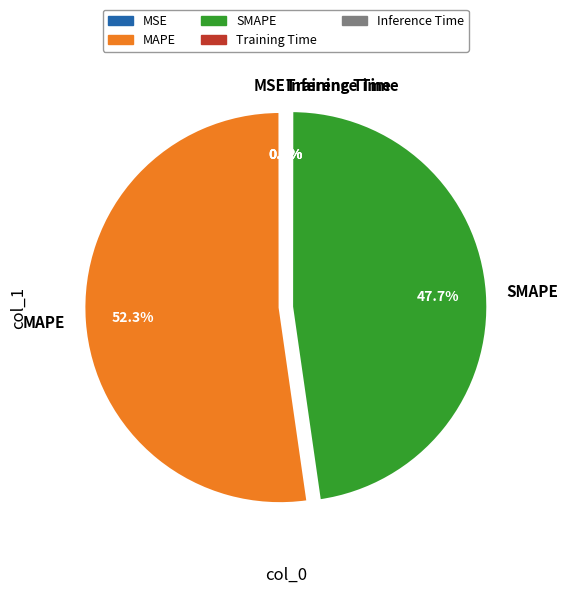

What is the largest slice in the pie chart?

MAPE